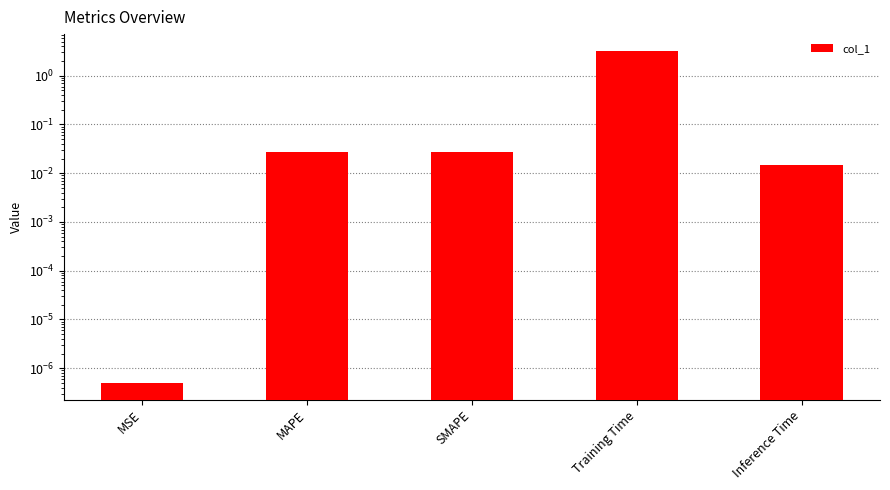

Rank the categories by value from lowest to highest.

MSE, Inference Time, SMAPE, MAPE, Training Time